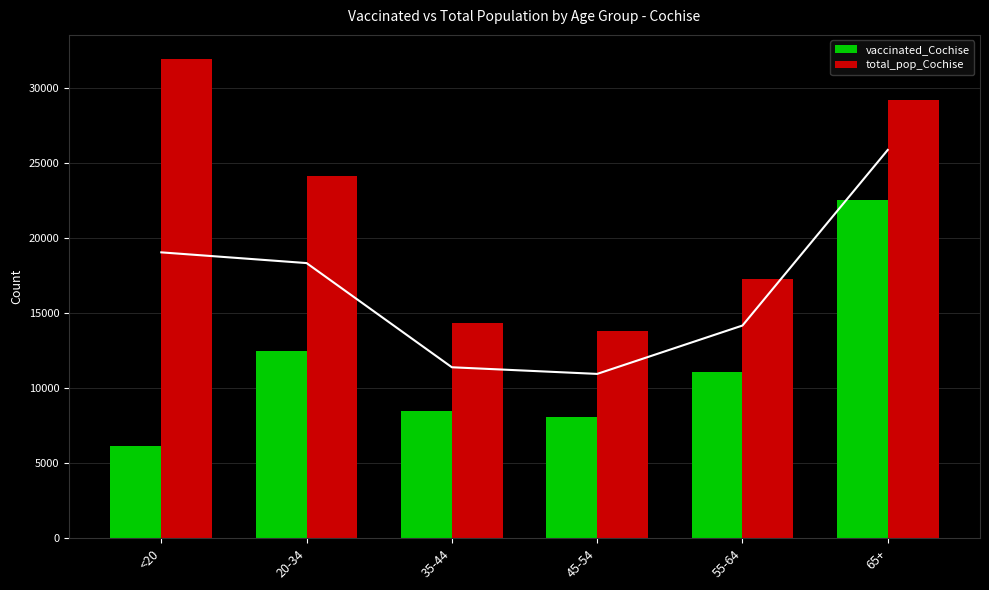

What is the difference between the total_pop_Cochise values at 45-54 and 65+?

15416